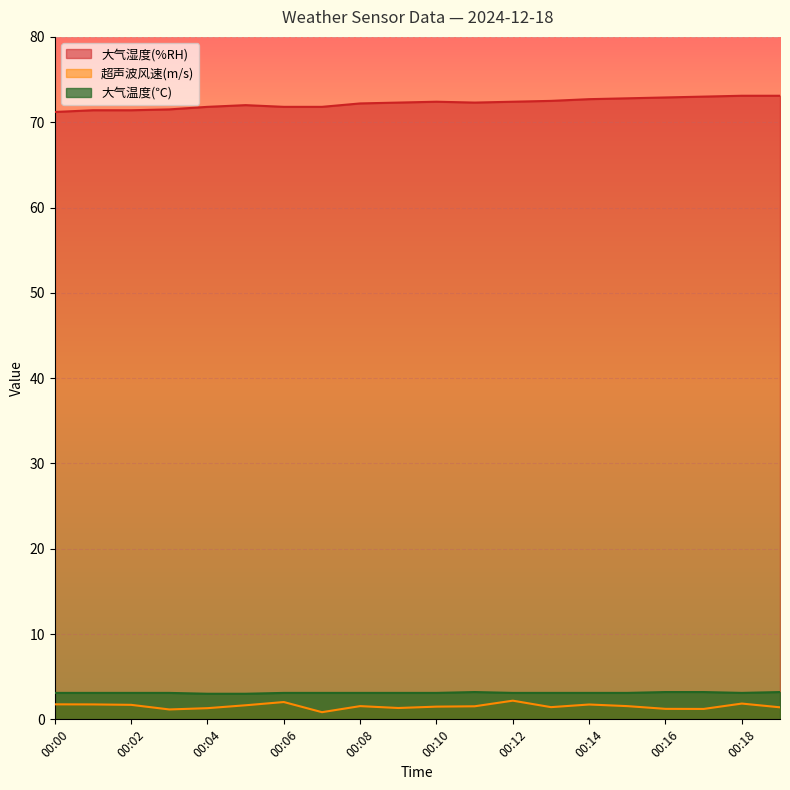

How many lines are shown in the chart?

3